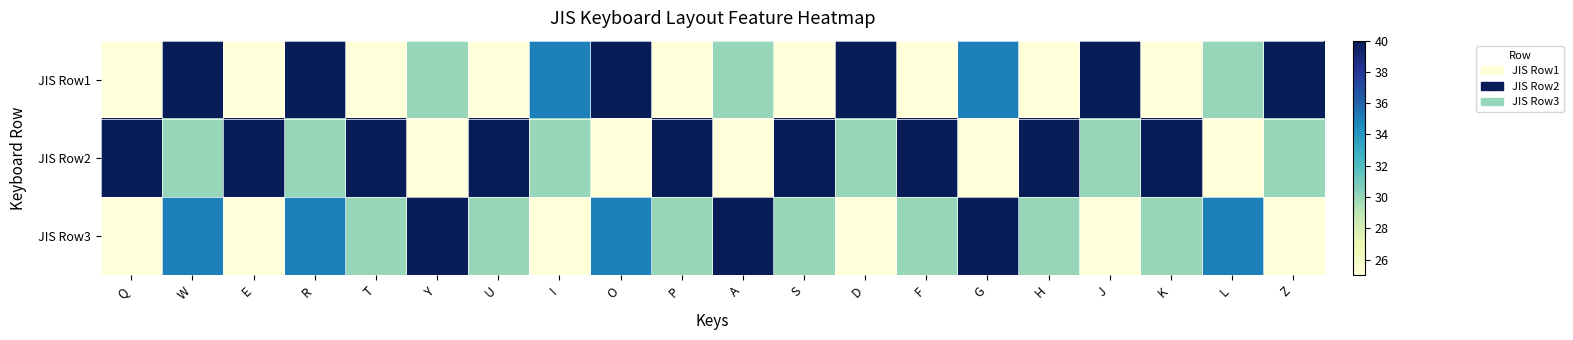

Reading left to right, extract all data points from this chart.

JIS Row1: Q=25	W=40	E=25	R=40	T=25	Y=30	U=25	I=35	O=40	P=25	A=30	S=25	D=40	F=25	G=35	H=25	J=40	K=25	L=30	Z=40
JIS Row2: Q=40	W=30	E=40	R=30	T=40	Y=25	U=40	I=30	O=25	P=40	A=25	S=40	D=30	F=40	G=25	H=40	J=30	K=40	L=25	Z=30
JIS Row3: Q=25	W=35	E=25	R=35	T=30	Y=40	U=30	I=25	O=35	P=30	A=40	S=30	D=25	F=30	G=40	H=30	J=25	K=30	L=35	Z=25